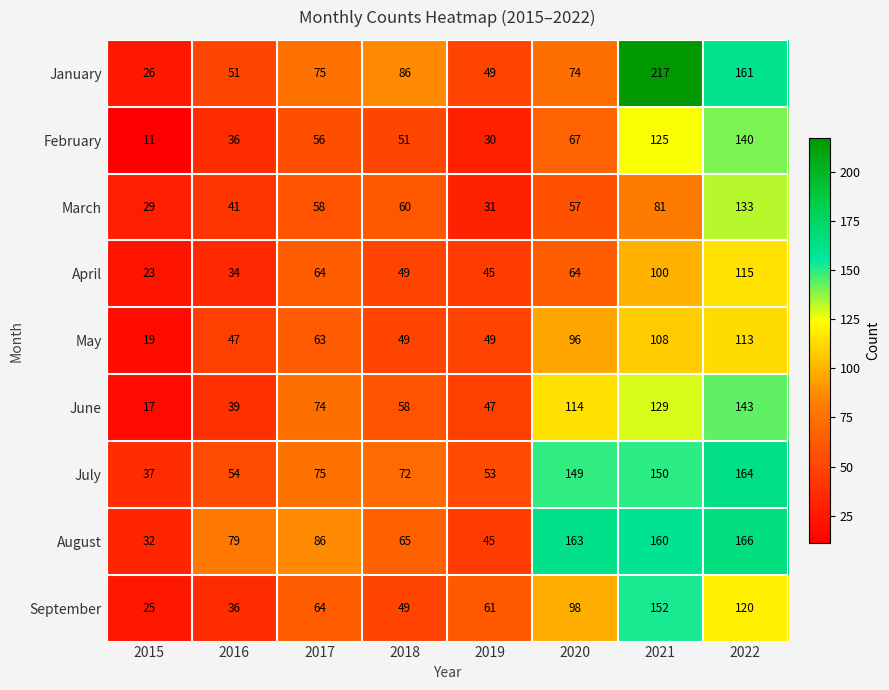

Where is March nearest to the value 81?

2021